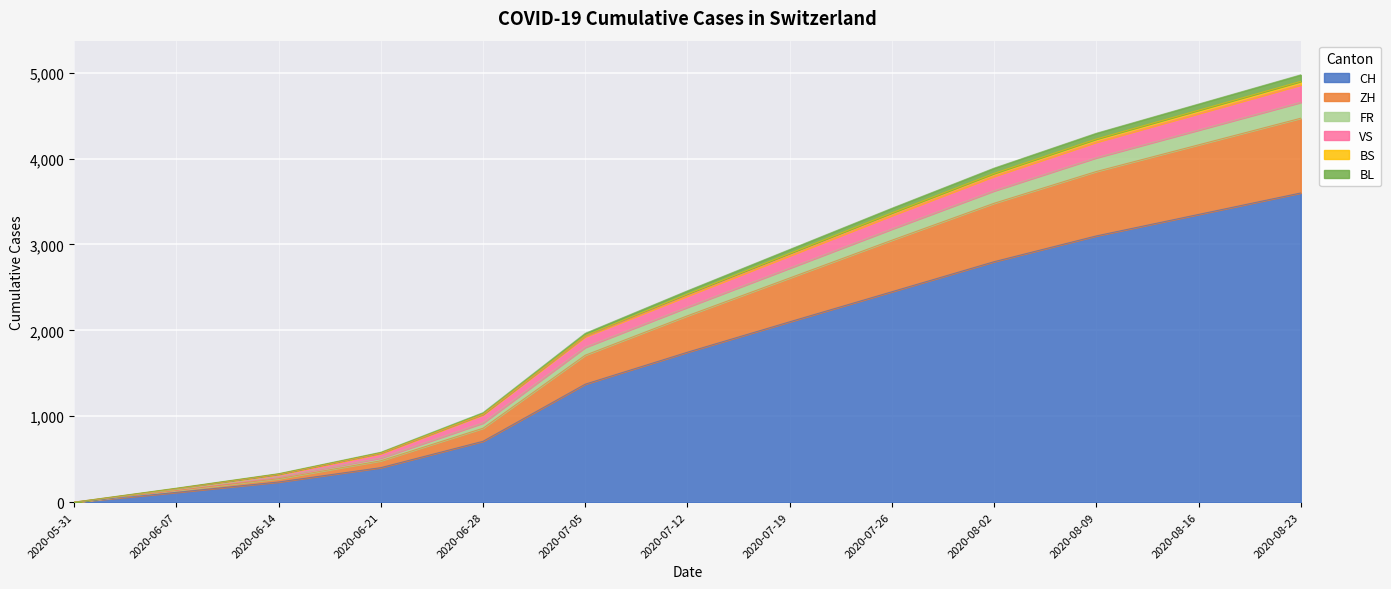

What is the label of the 3rd point from the right?

2020-08-09